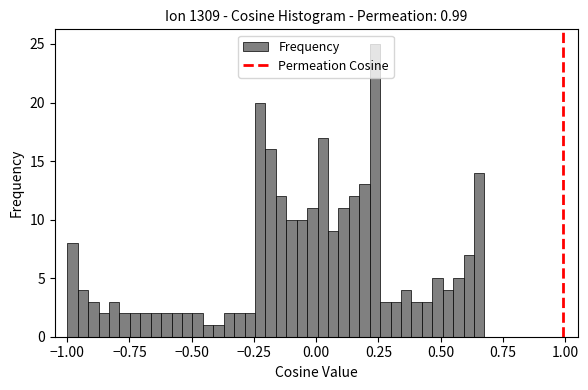

Read against the x-axis, roughly where is the centre of the tallest bar?

0.25